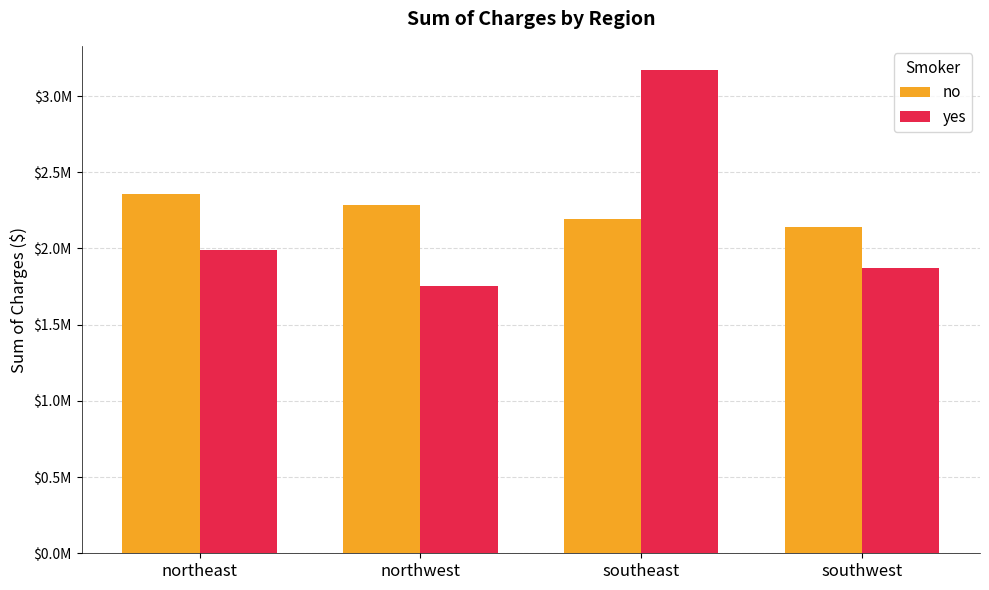

At which label does no reach its peak?

northeast